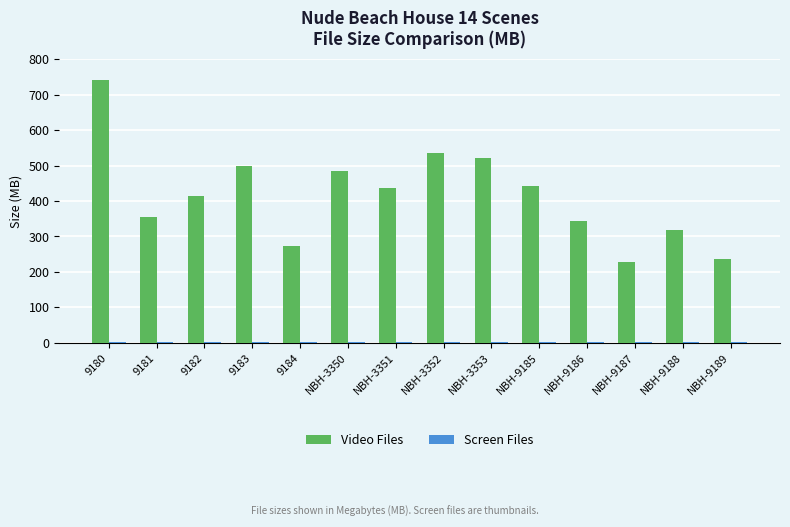

Which series has the largest total across all categories?

Video Files